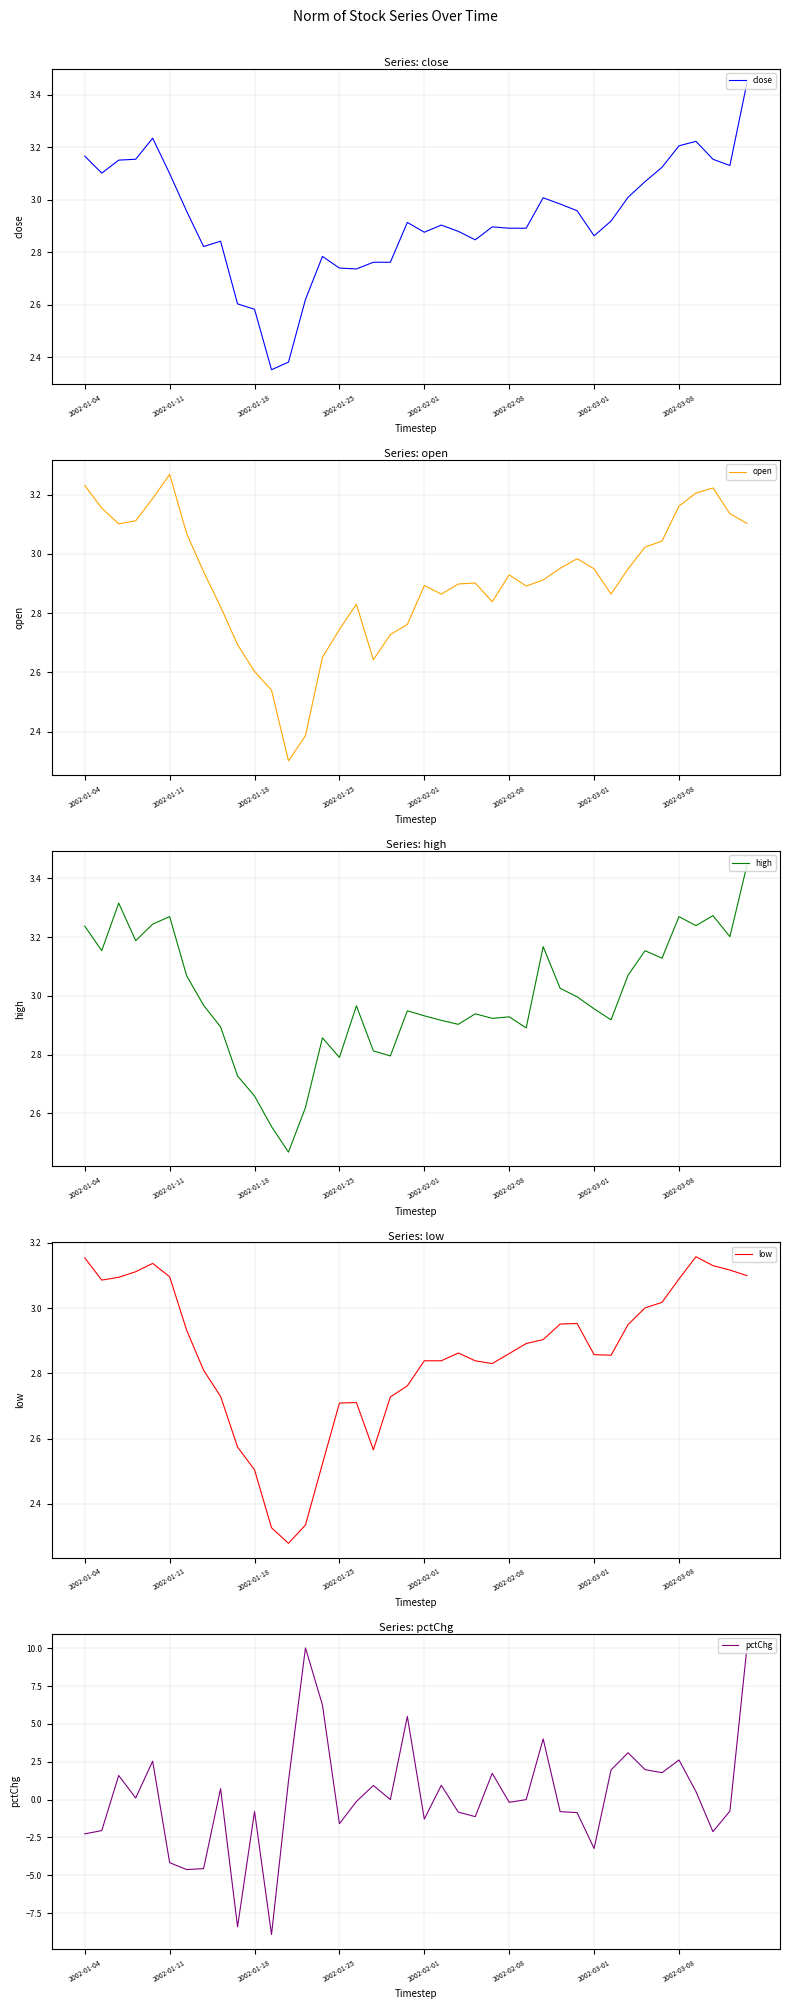

At which category does open reach its first local peak?

2002-01-11